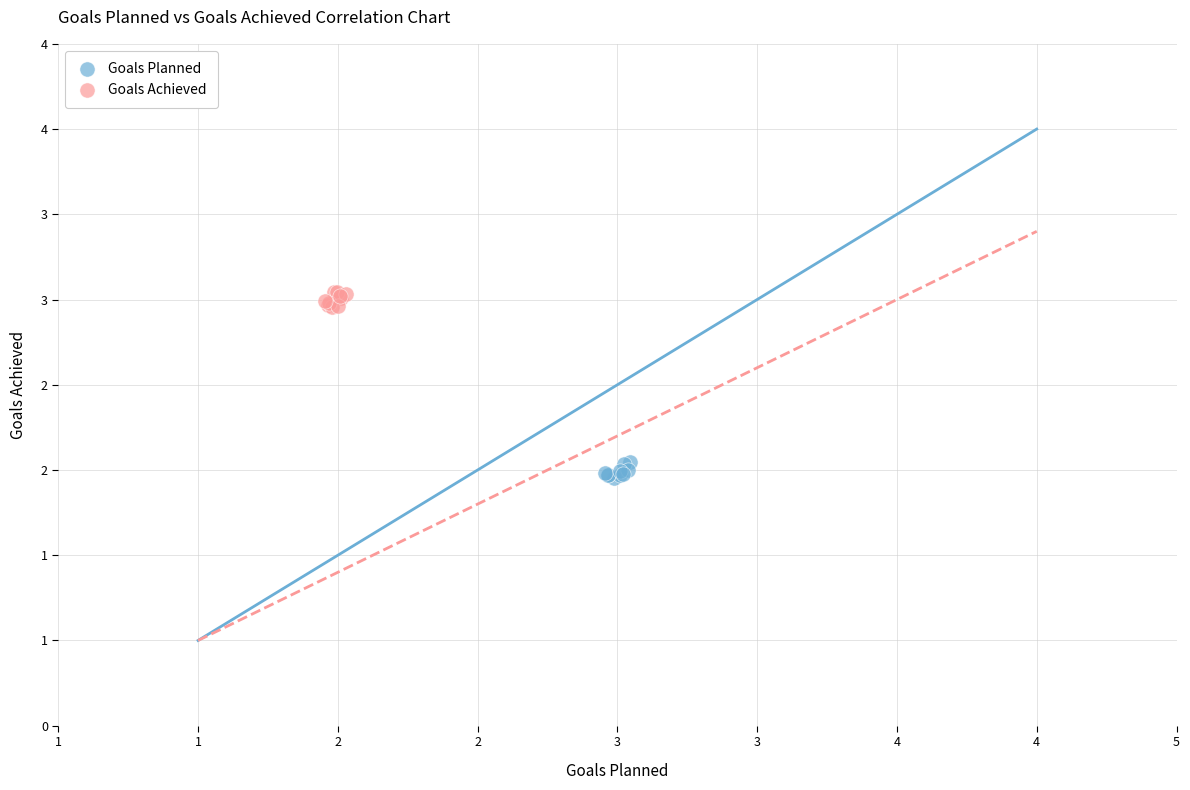

What are all the series names shown in the legend?

Goals Planned, Goals Achieved